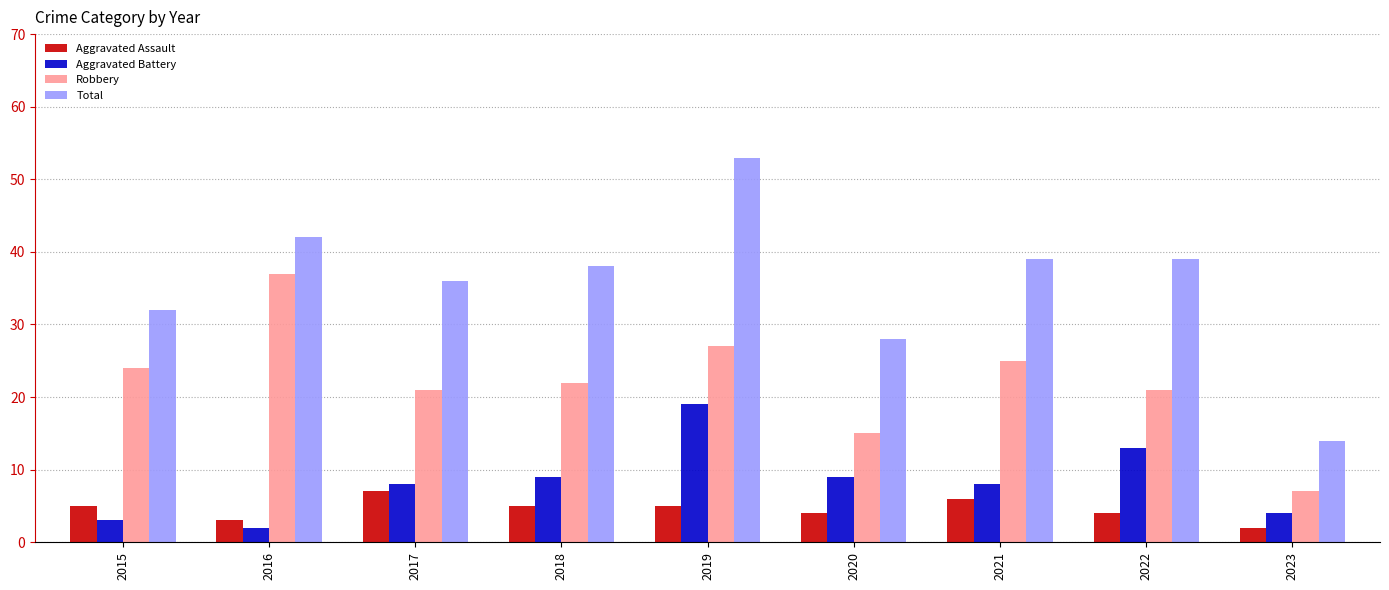

Reading left to right, extract all data points from this chart.

Aggravated Assault: 5	3	7	5	5	4	6	4	2
Aggravated Battery: 3	2	8	9	19	9	8	13	4
Robbery: 24	37	21	22	27	15	25	21	7
Total: 32	42	36	38	53	28	39	39	14